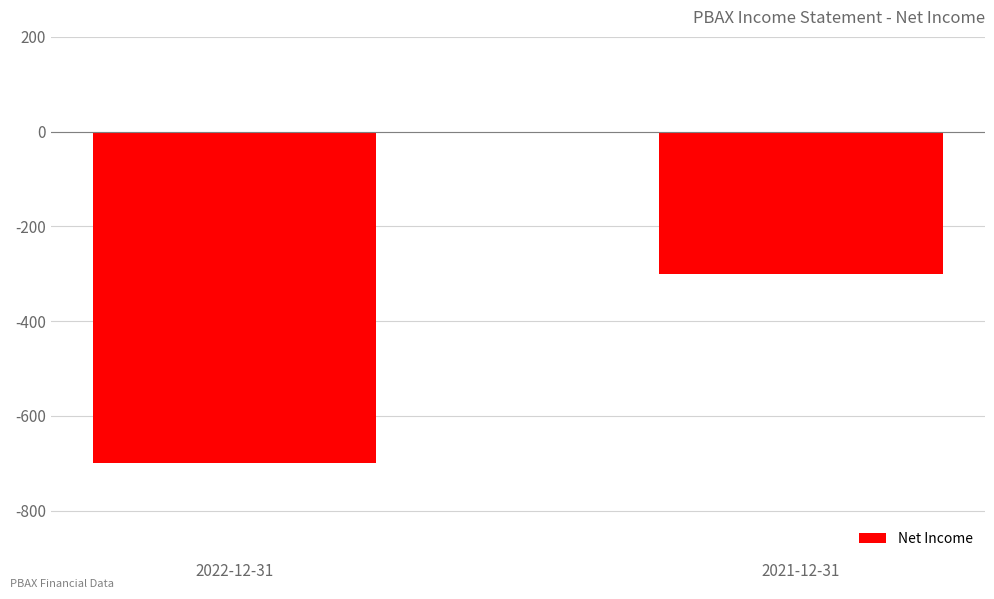

What is the change in value from 2022-12-31 to 2021-12-31?

+400